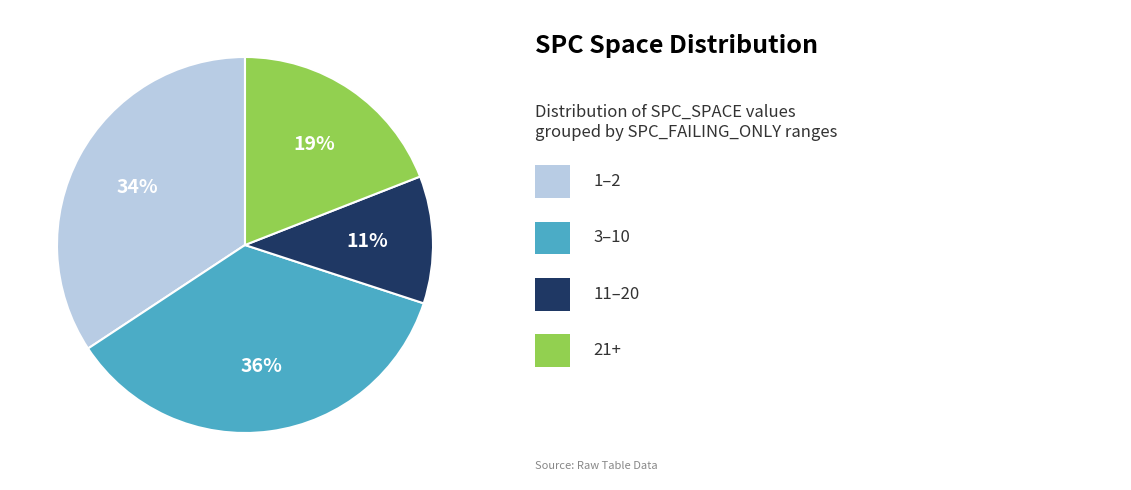

To the nearest percent, what is the difference between the largest and smallest slice percentages?

25%